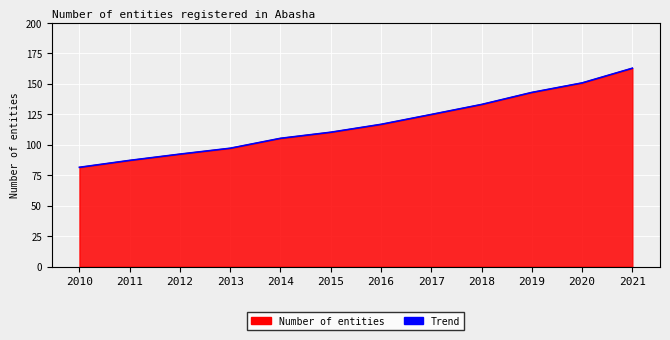

What is the maximum value shown in the chart?

162.8